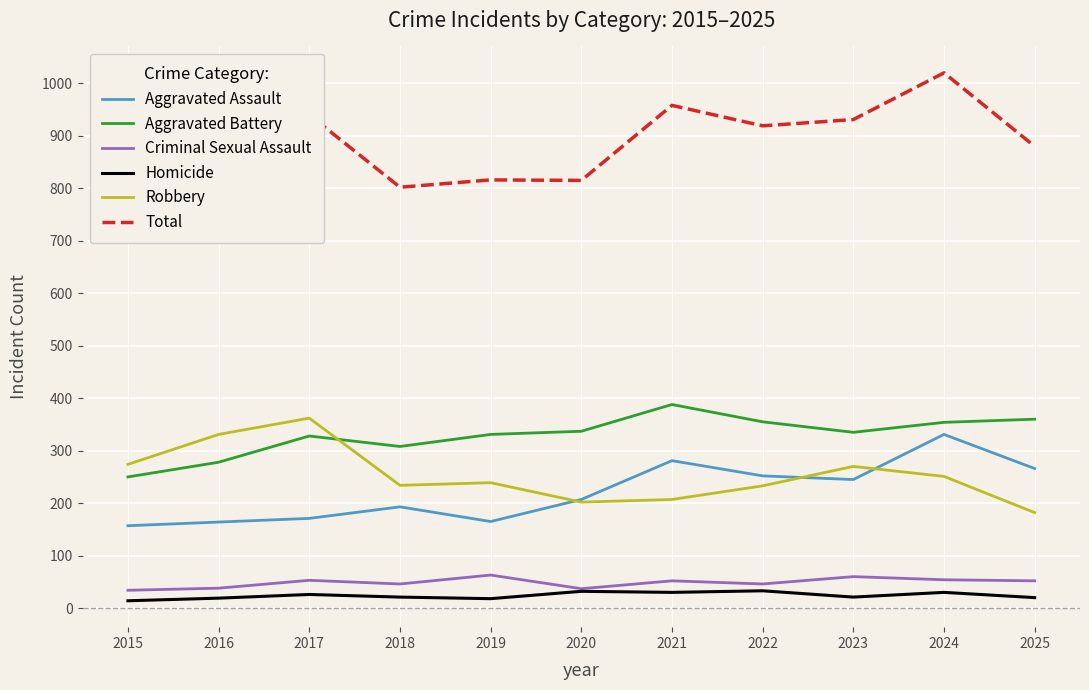

At which label does Homicide reach its minimum?

2015